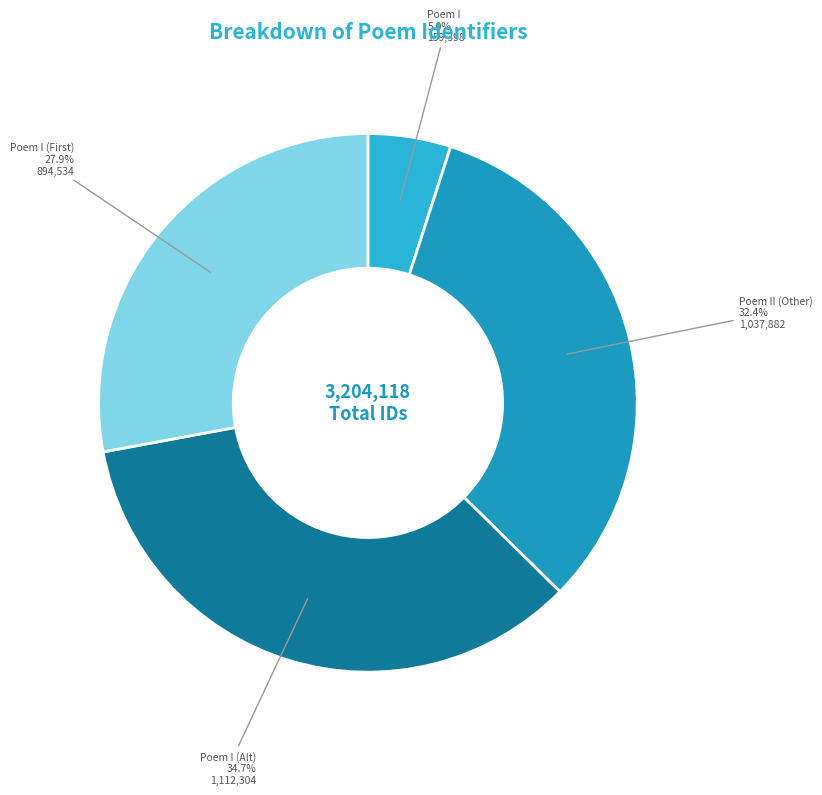

Is there any slice that represents more than half of the pie?

No